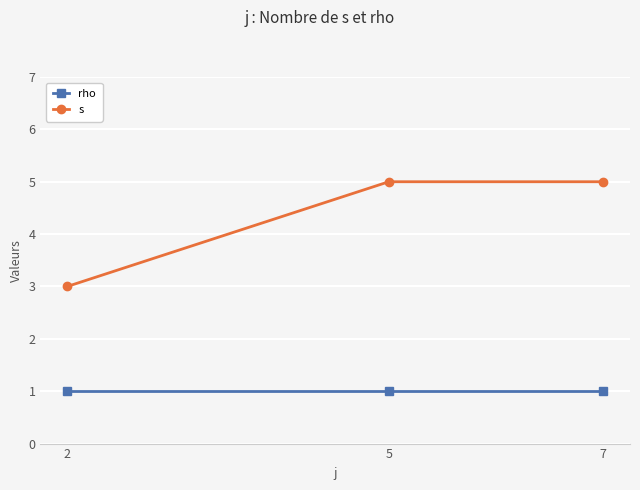

Reading left to right, list all the values displayed in this chart.

rho: 1	1	1
s: 3	5	5